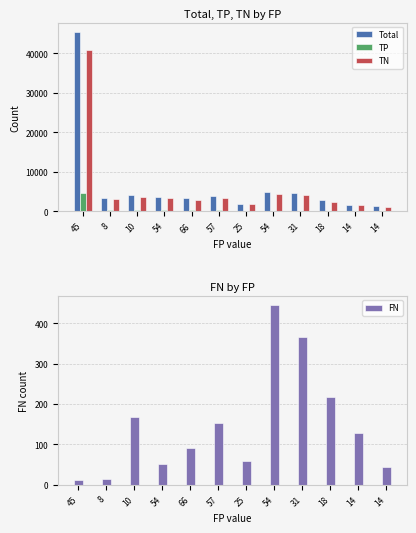

Reading left to right, what are all the values shown in this chart?

Total: 45=45489	8=3318	10=4103	54=3667	66=3303	57=3797	25=1949	54=4826	31=4721	18=2729	14=1651	14=1273
TP: 45=4531	8=320	10=238	54=316	66=245	57=237	25=139	54=47	31=124	18=71	14=42	14=91
TN: 45=40902	8=2977	10=3687	54=3247	66=2900	57=3351	25=1727	54=4280	31=4199	18=2423	14=1467	14=1125
FN: 45=11	8=13	10=168	54=50	66=92	57=152	25=58	54=445	31=367	18=217	14=128	14=43